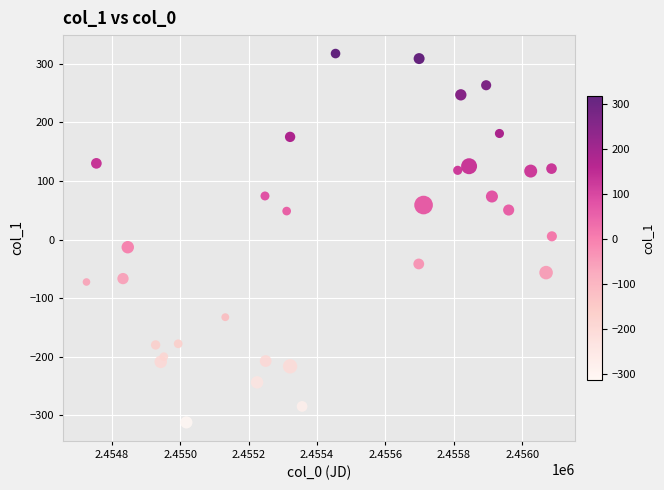

What is the range of X values (max minus min)?

1359.9